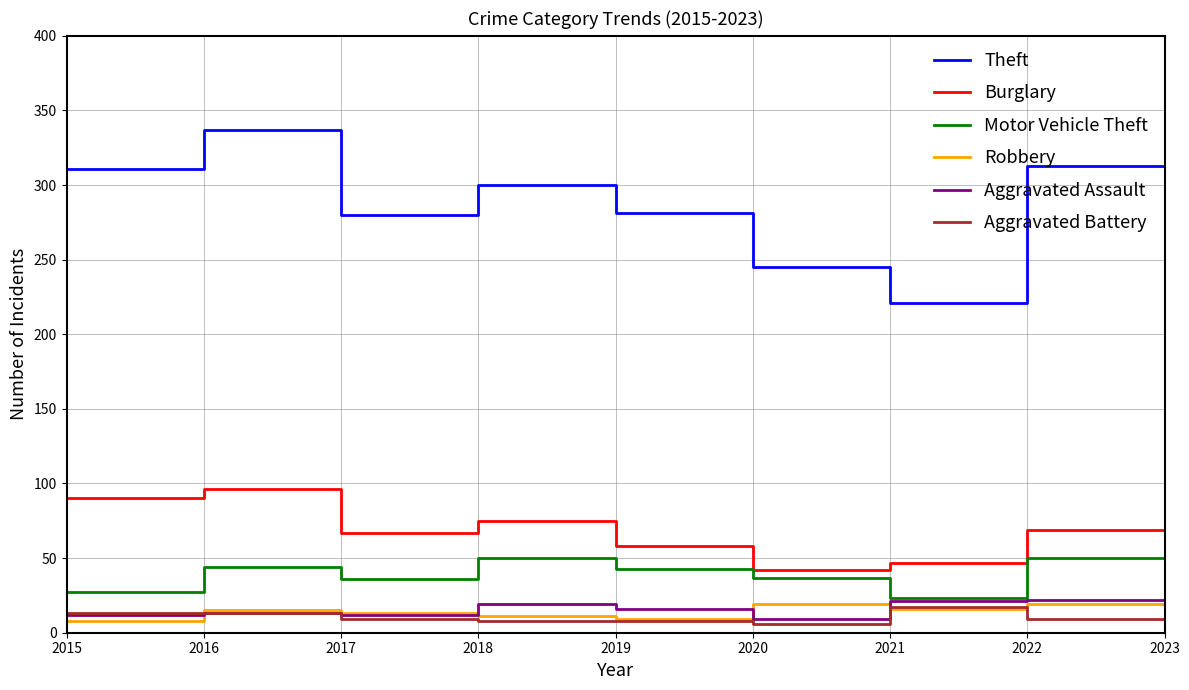

Is it true that Burglary equals 149 at 2015?

False